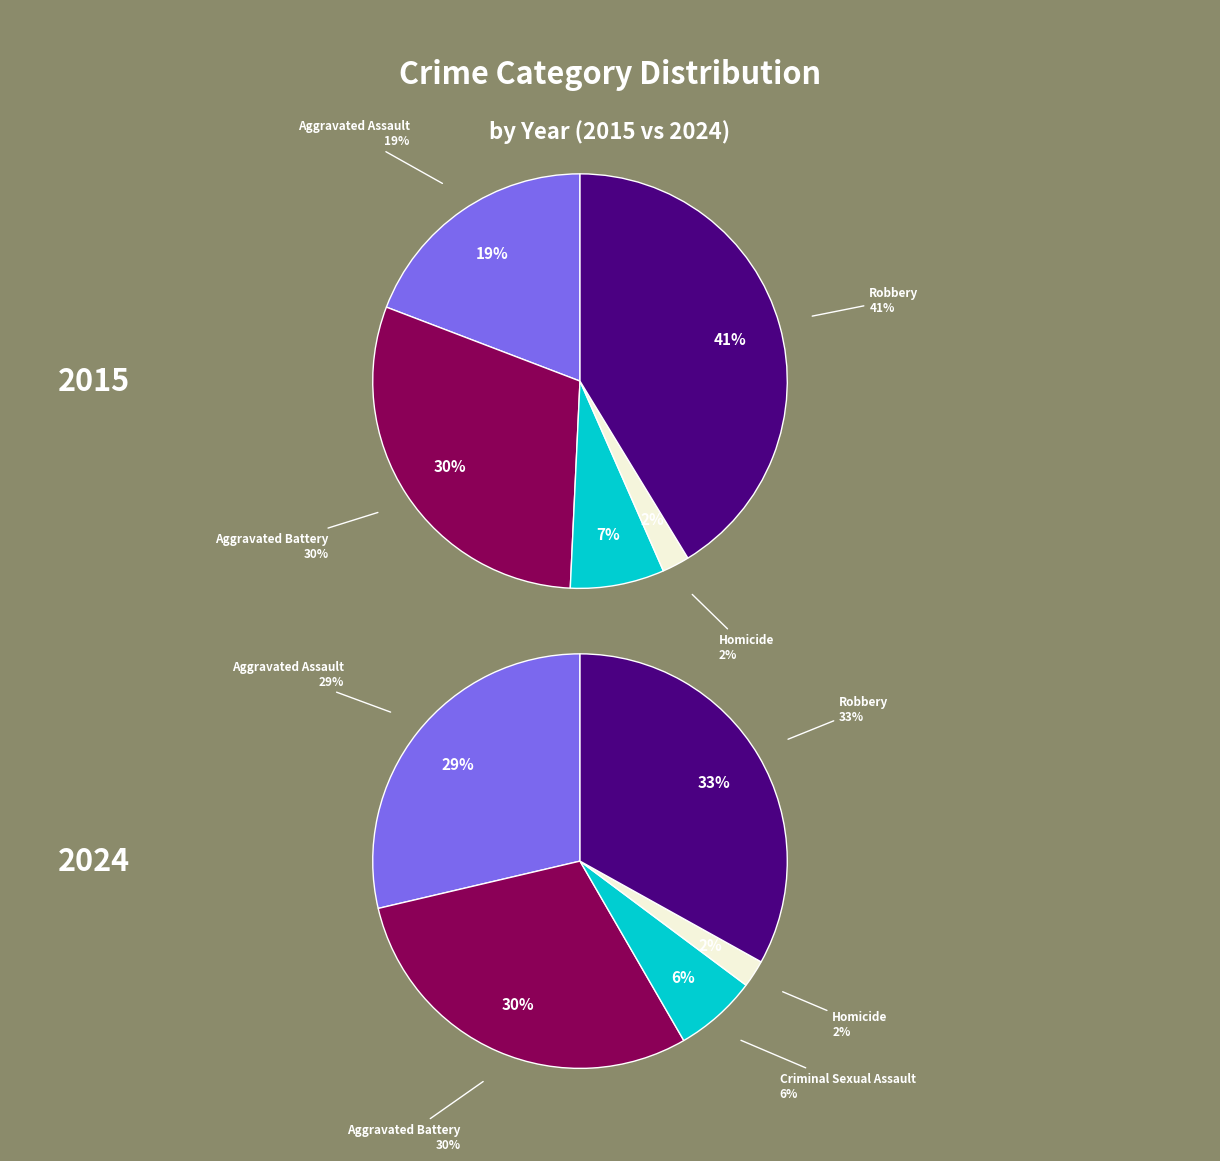

Count the number of slices in the pie.

5